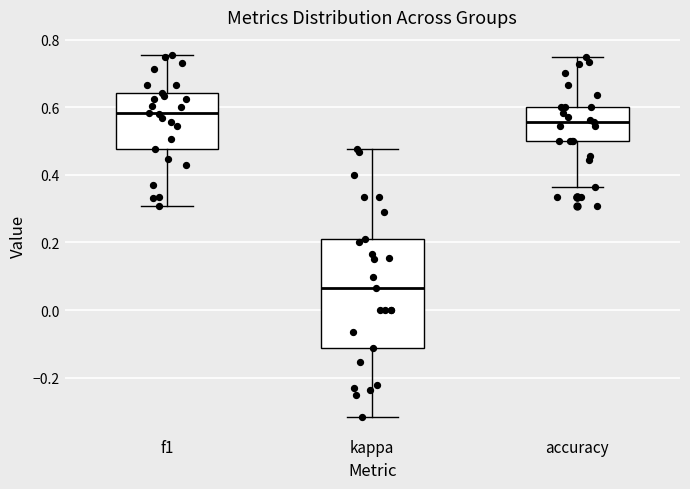

Which box's median line is the highest?

f1